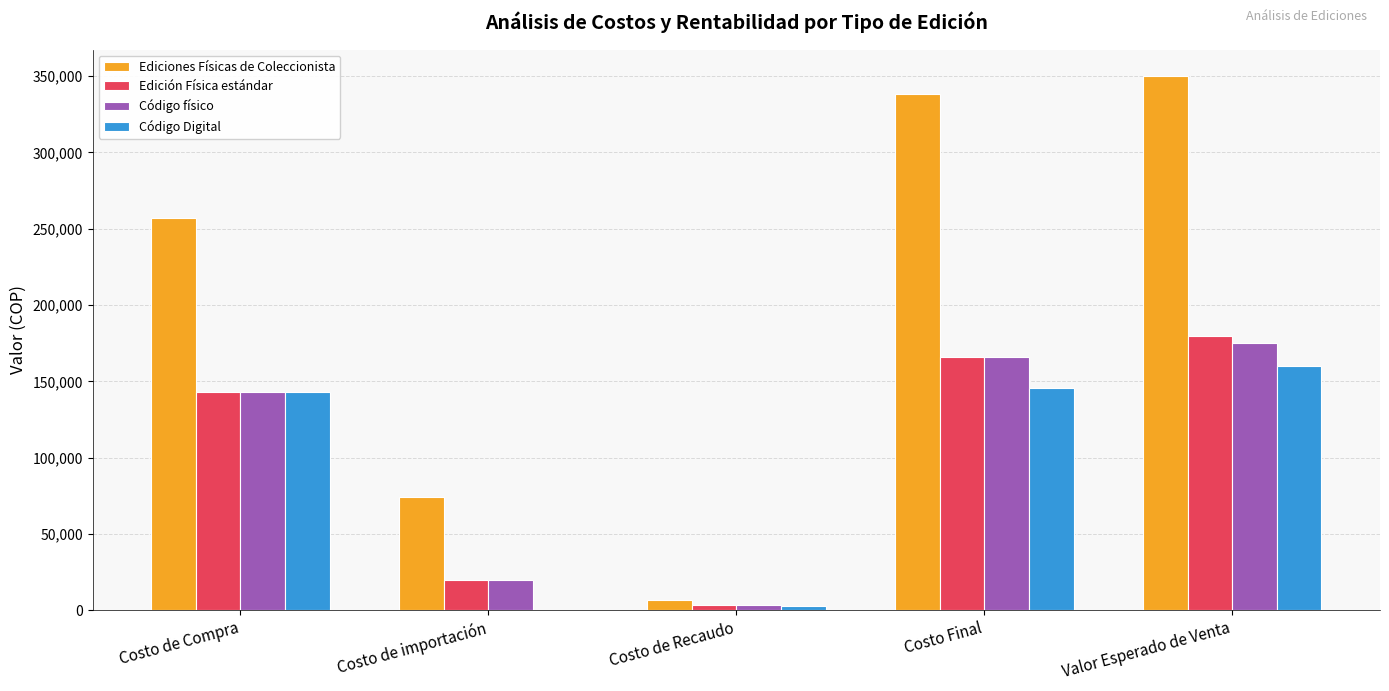

The value of Código Digital at Costo de importación is -109761.7. True or false?

False